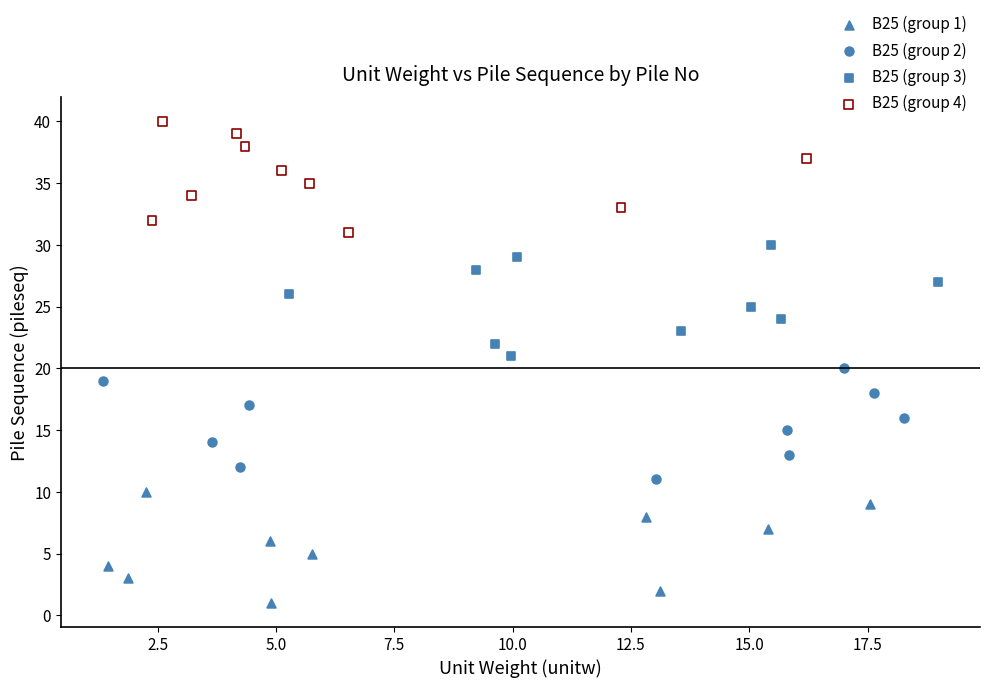

Which series contains the highest Y value?

B25 (group 4)